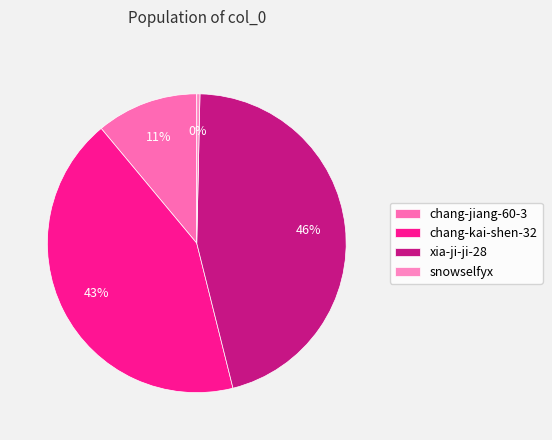

What is the ratio of the value at chang-jiang-60-3 to the value at xia-ji-ji-28?

0.2